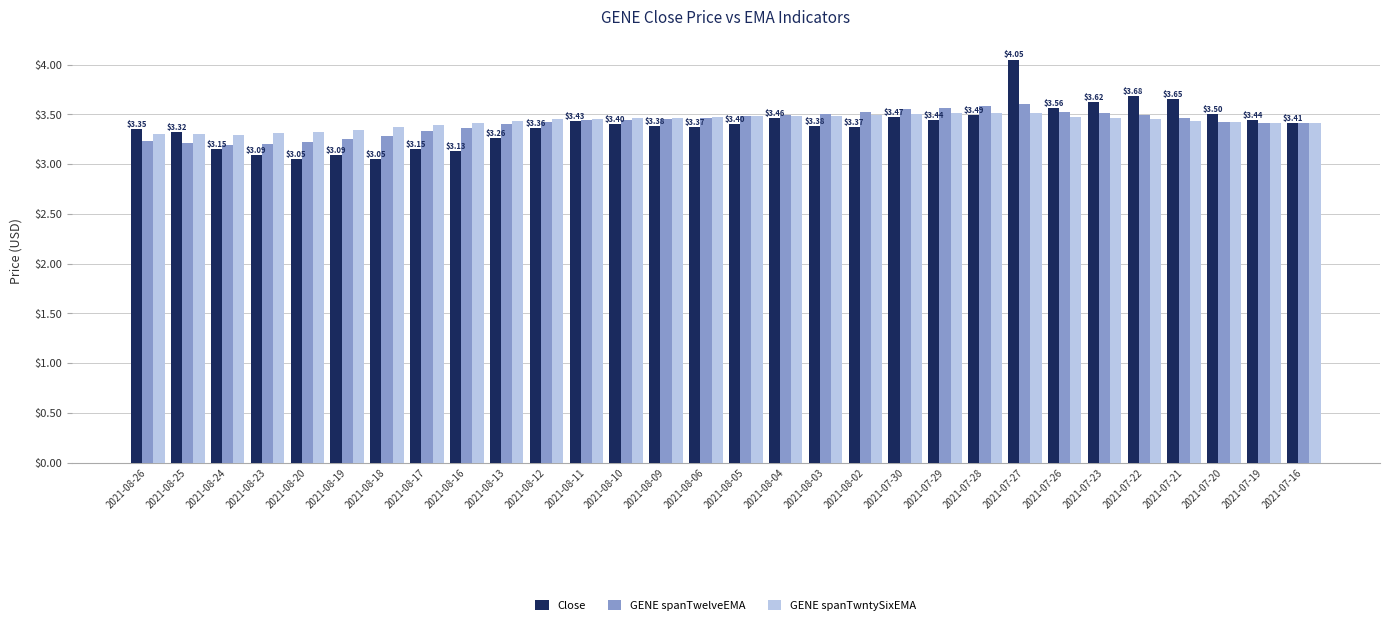

What is the label of the 12th bar from the left?

2021-08-11